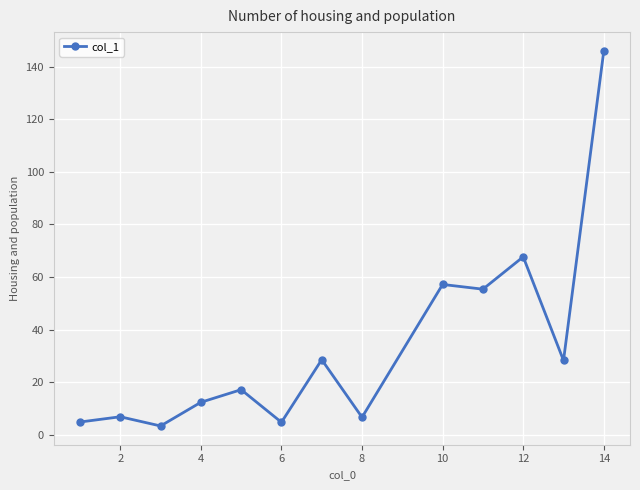

True or false: there are more than 0 points higher than both neighbors.

True